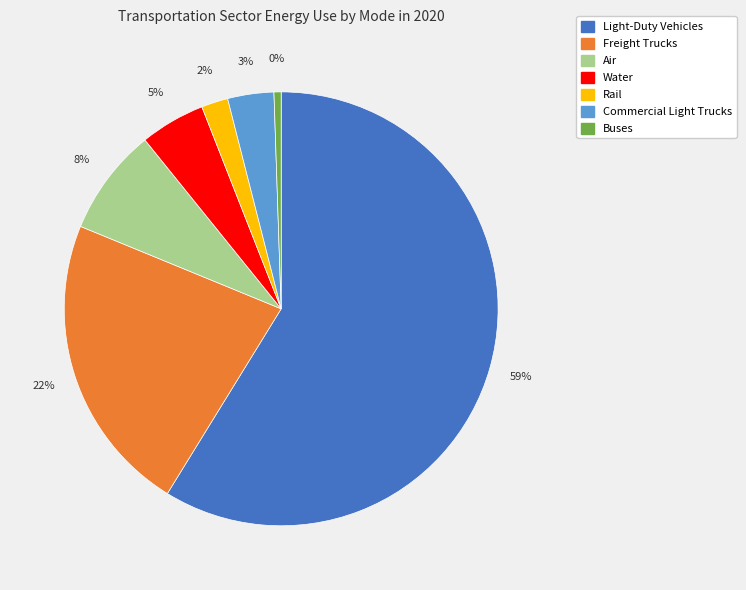

What is the largest slice in the pie chart?

Light-Duty Vehicles